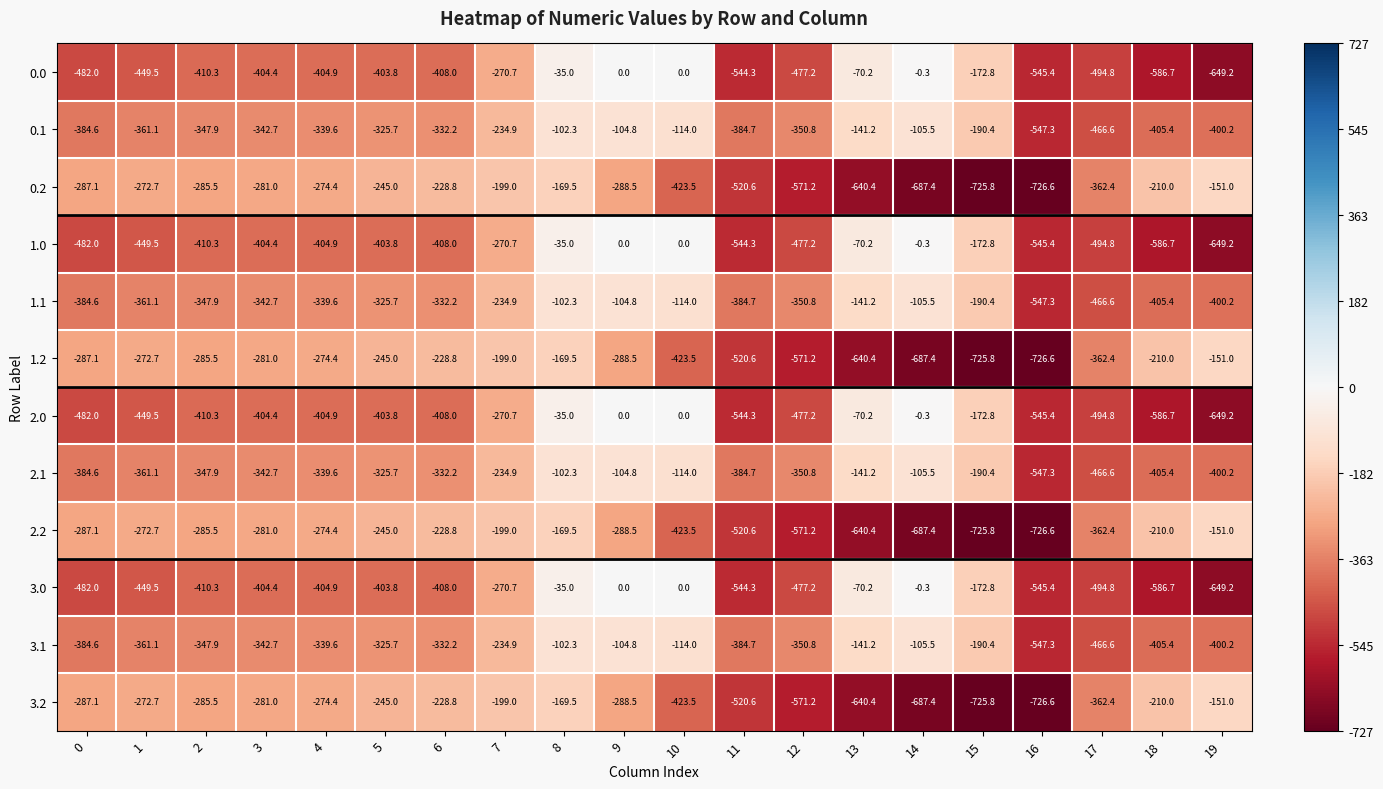

Is it true that 1.1 equals -98.0 at 3?

False